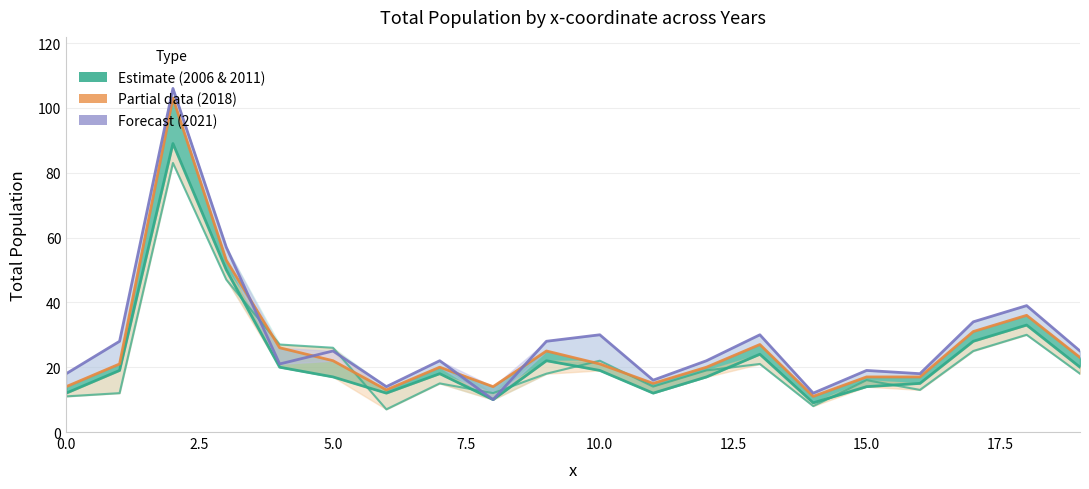

Is it true that TOT_P_2011 equals 5 at 10.0?

False